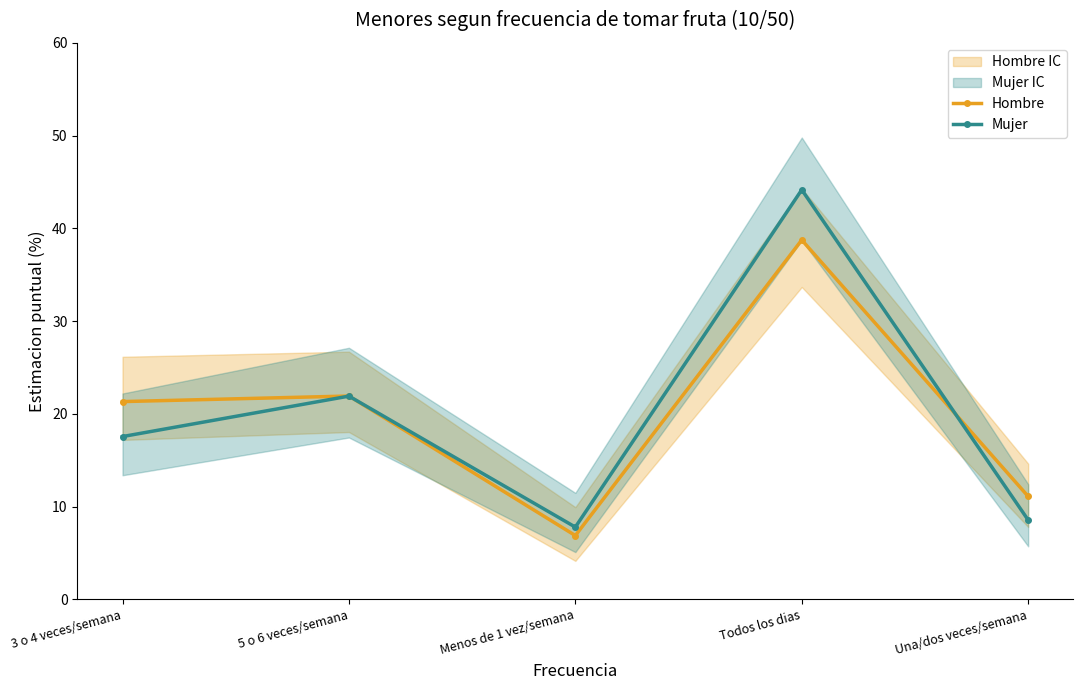

Is this an area chart (filled region under the line)?

No